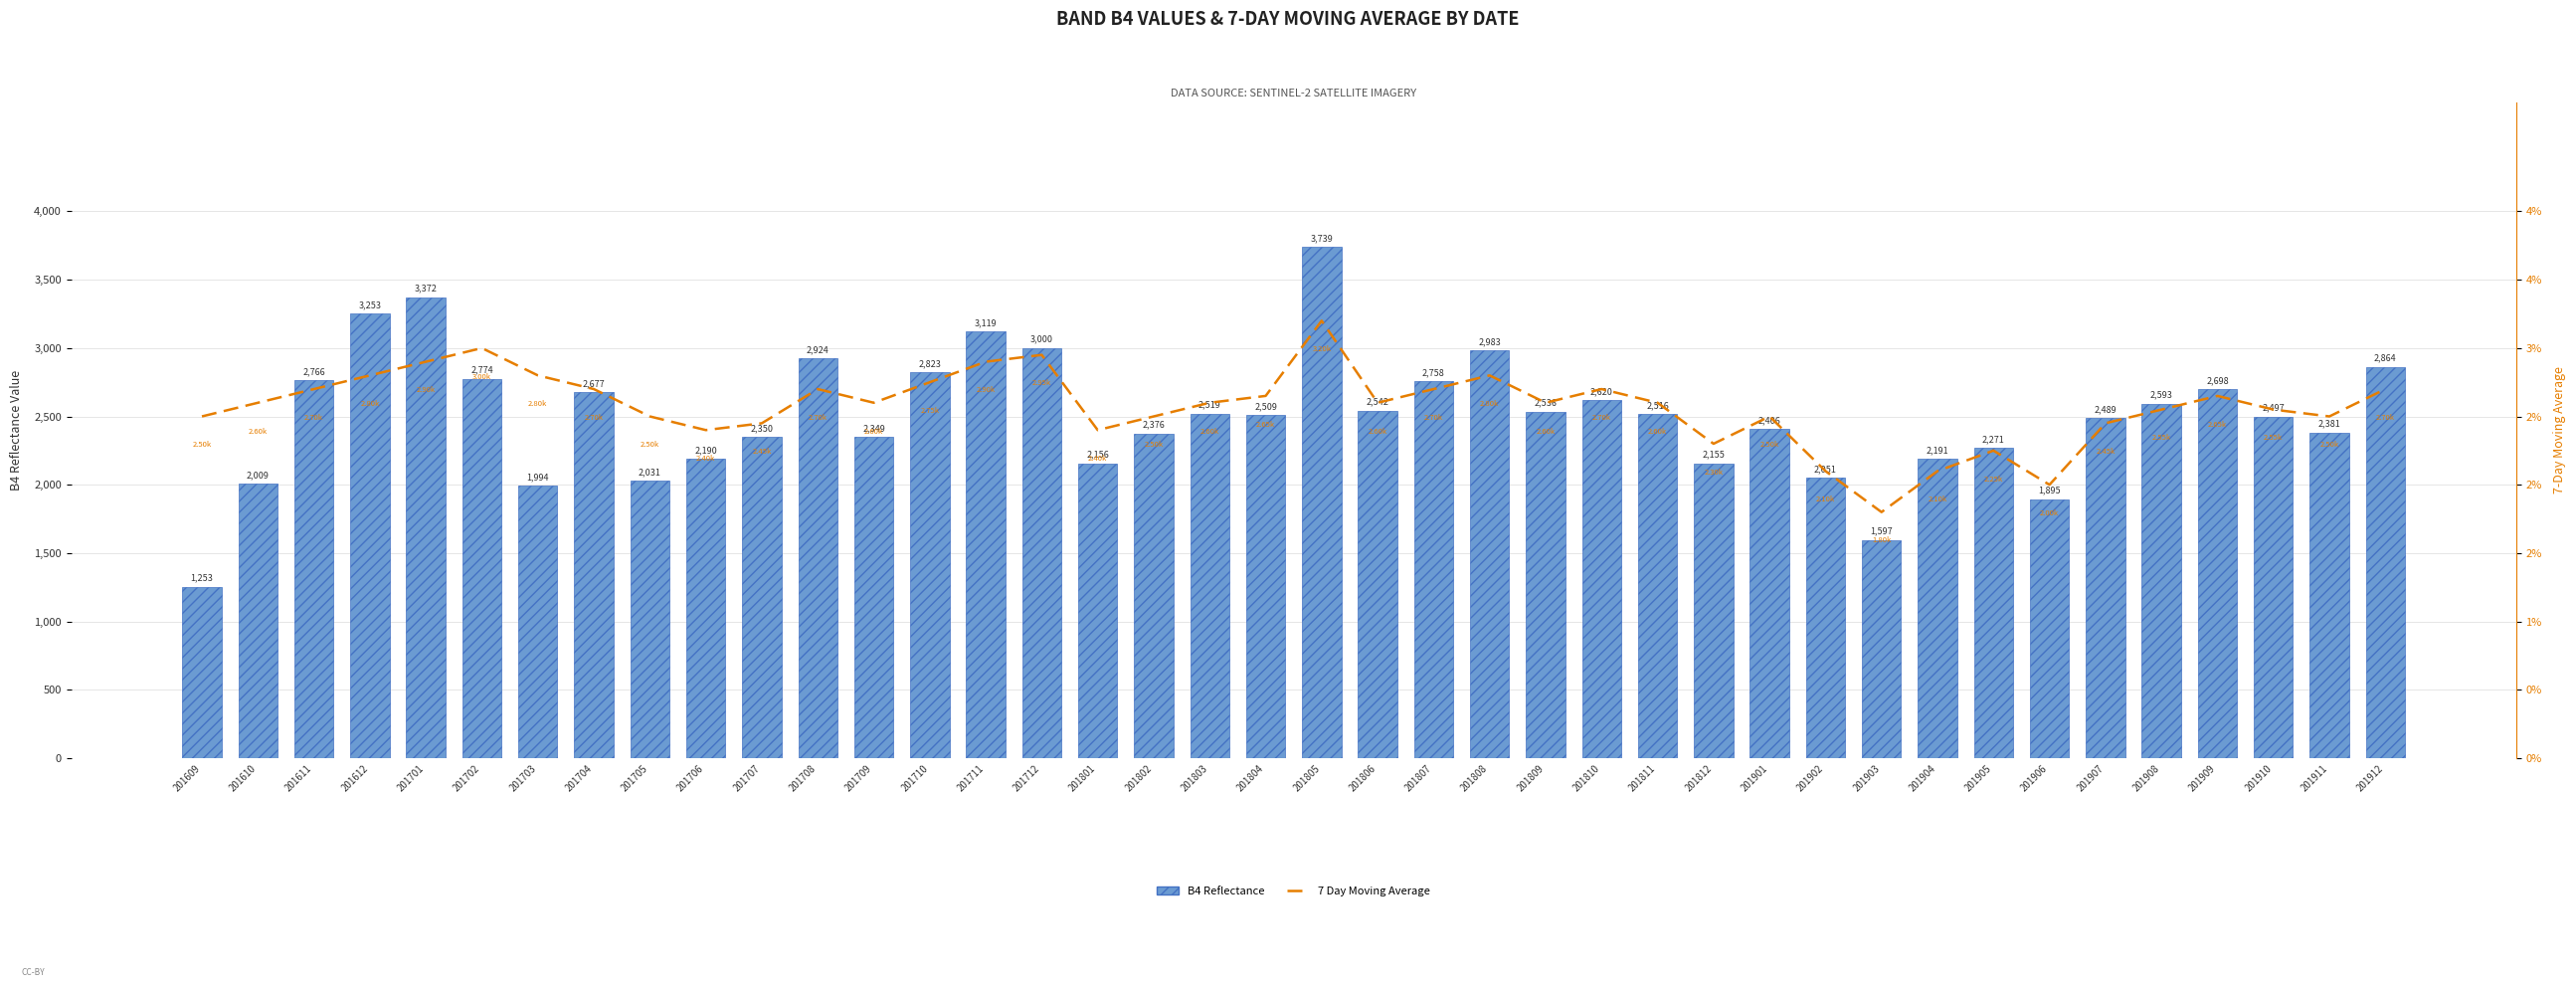

List the labels in order of B4 Reflectance value, largest first.

201805, 201701, 201612, 201711, 201712, 201808, 201708, 201912, 201710, 201702, 201611, 201807, 201909, 201704, 201810, 201908, 201806, 201809, 201803, 201811, 201804, 201910, 201907, 201901, 201911, 201802, 201707, 201709, 201905, 201904, 201706, 201801, 201812, 201902, 201705, 201610, 201703, 201906, 201903, 201609